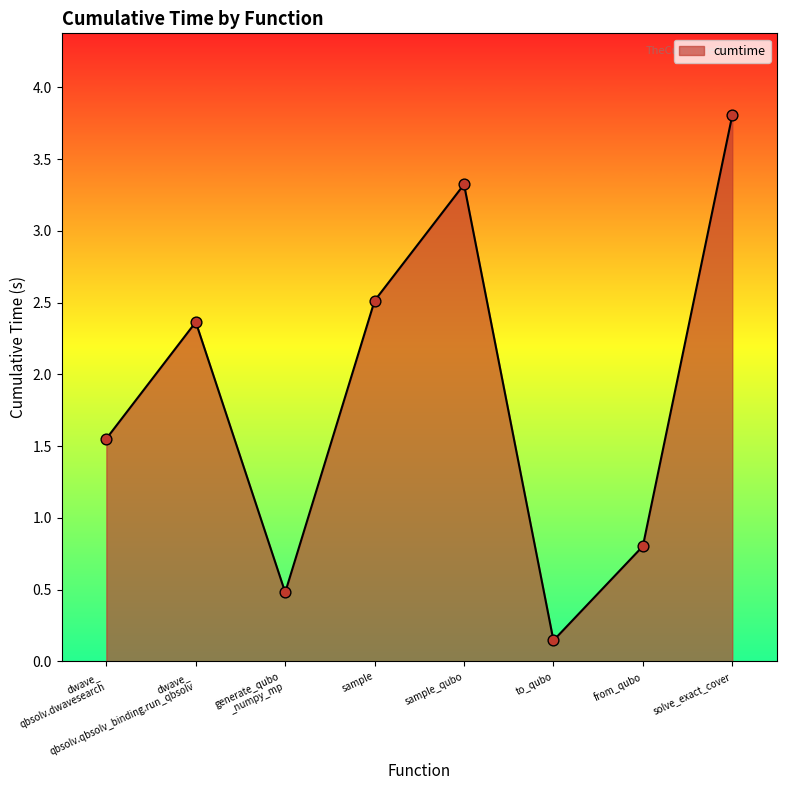

Which has a higher value, to_qubo or solve_exact_cover?

solve_exact_cover